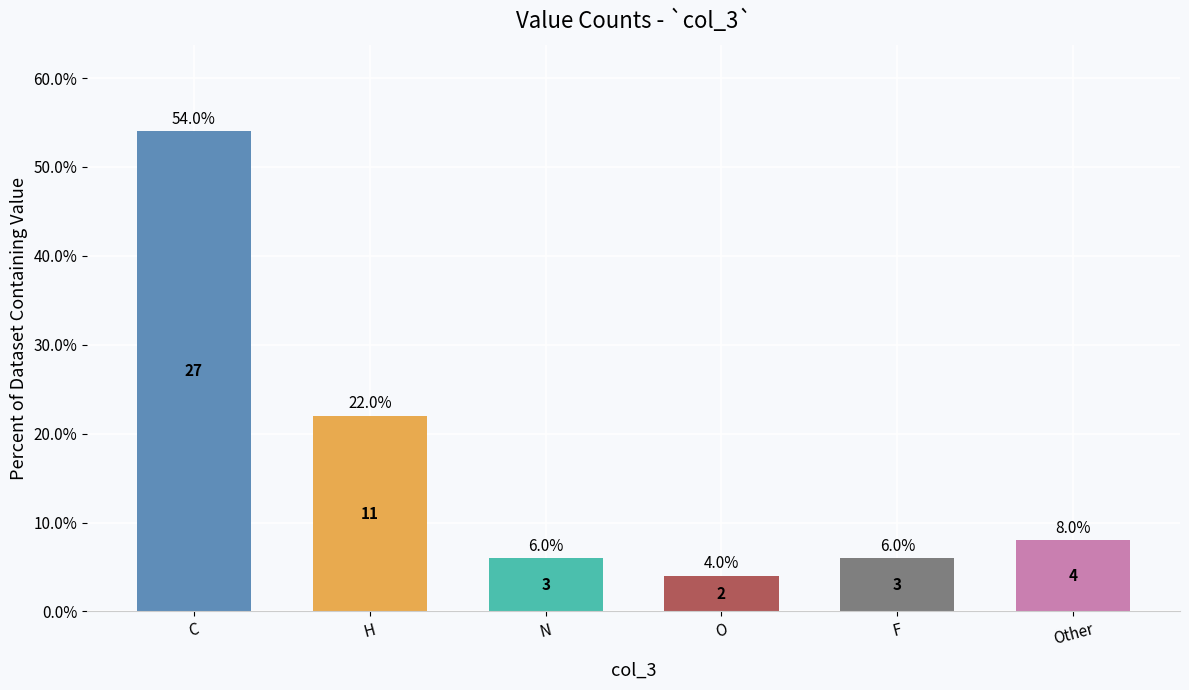

What is the value of the 1st bar from the left?

54